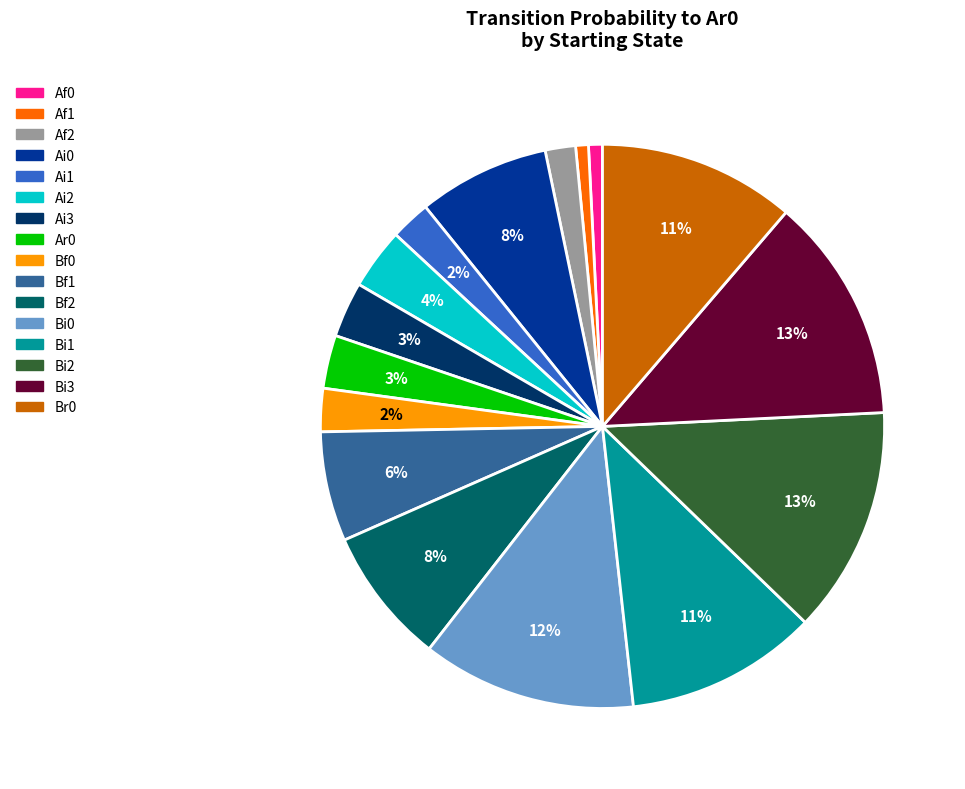

To the nearest percent, what is the difference between the largest and smallest slice percentages?

12%